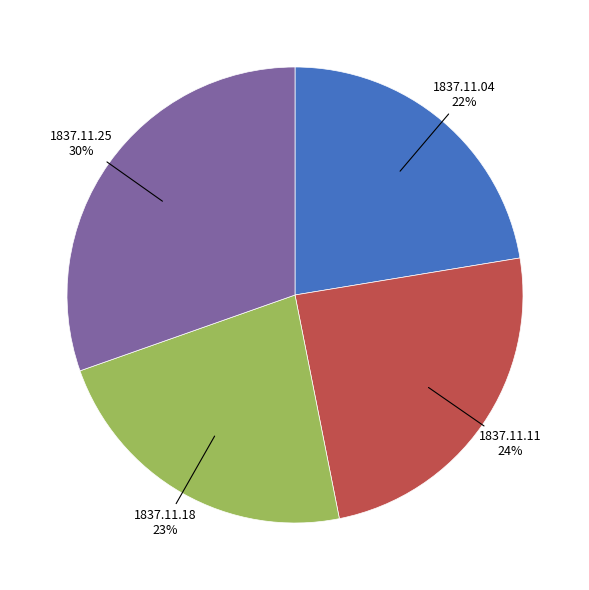

To the nearest percent, what is the average slice percentage?

25%